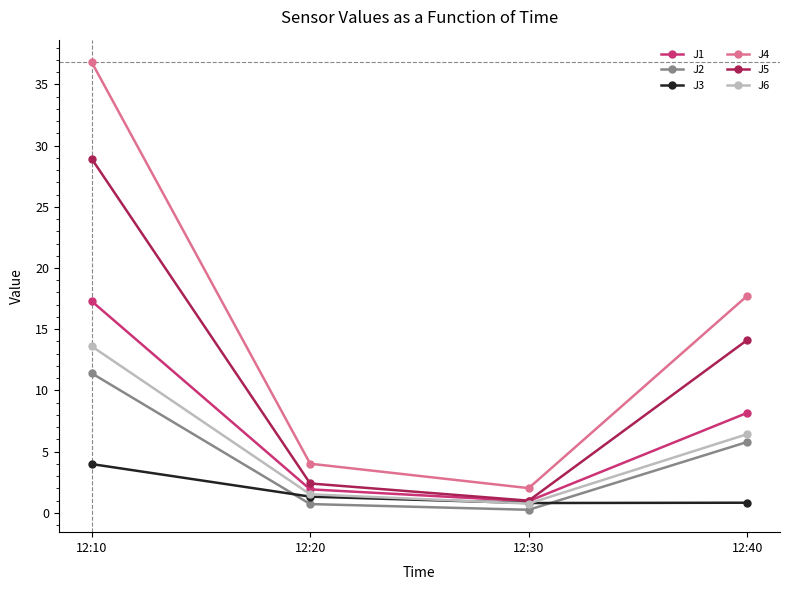

How many data points in J6 are above 6?

2